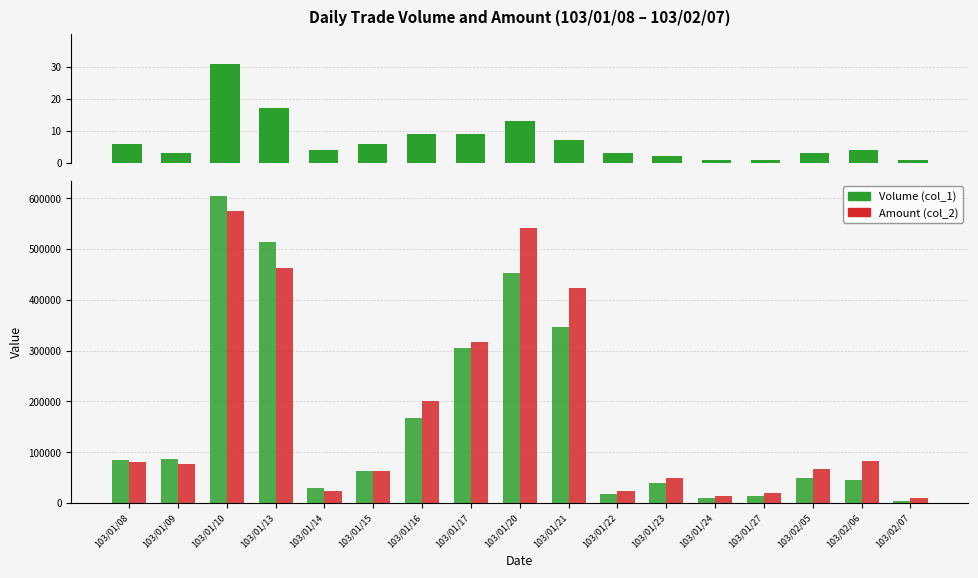

What is the maximum value for Num Trades?

31